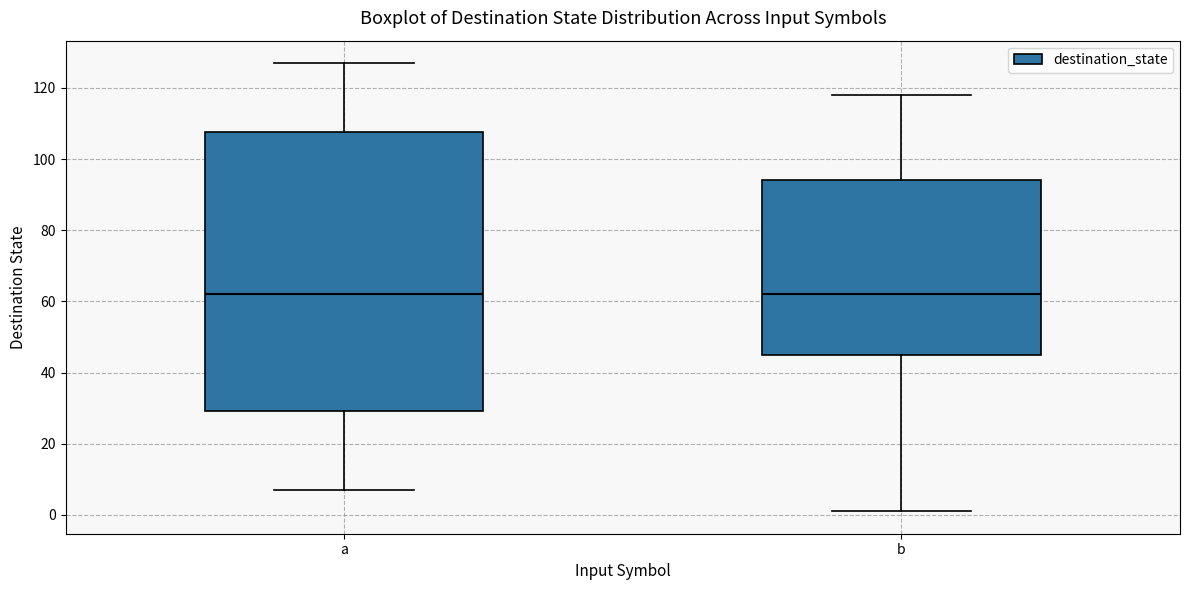

Where does the upper whisker of the box for b end on the y-axis? The values are not printed on the chart, so give them approximately, as read against the axis.

118